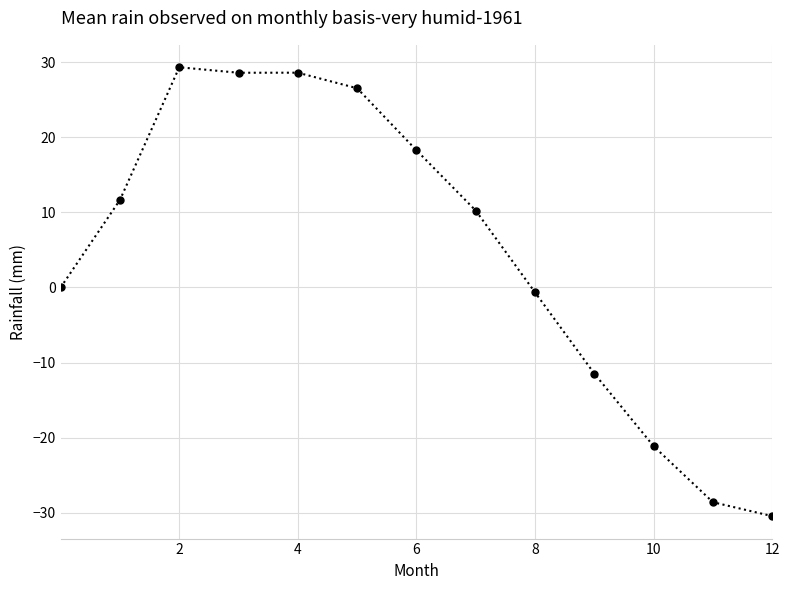

What is the difference between the second highest and minimum values?

59.0